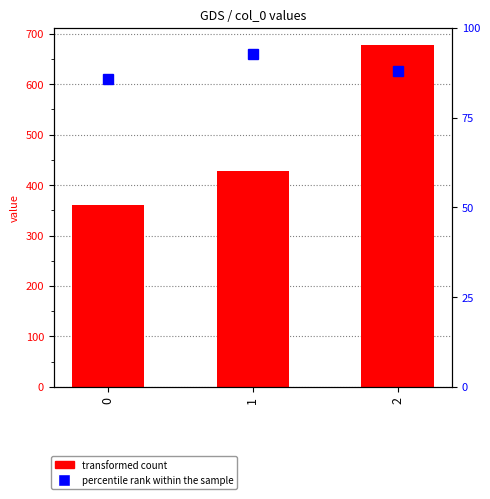

Reading left to right, list all the values displayed in this chart.

0=360.0	1=428.6	2=677.8